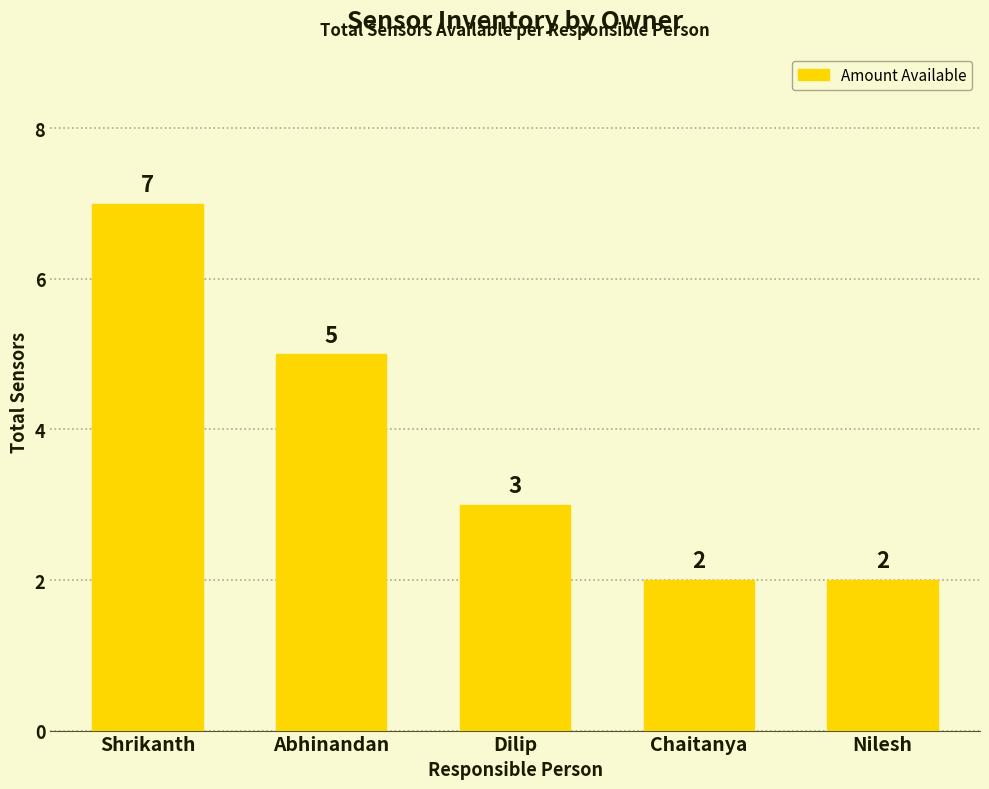

How many data points are less than 3?

2